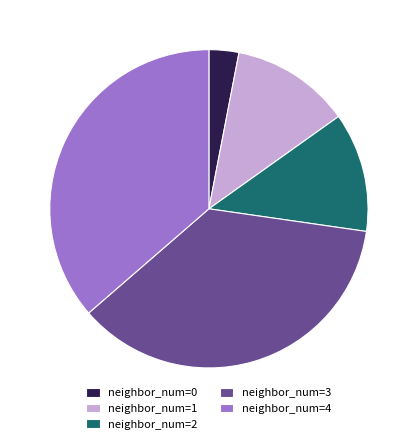

Between neighbor_num=1 and neighbor_num=3, which is larger?

neighbor_num=3